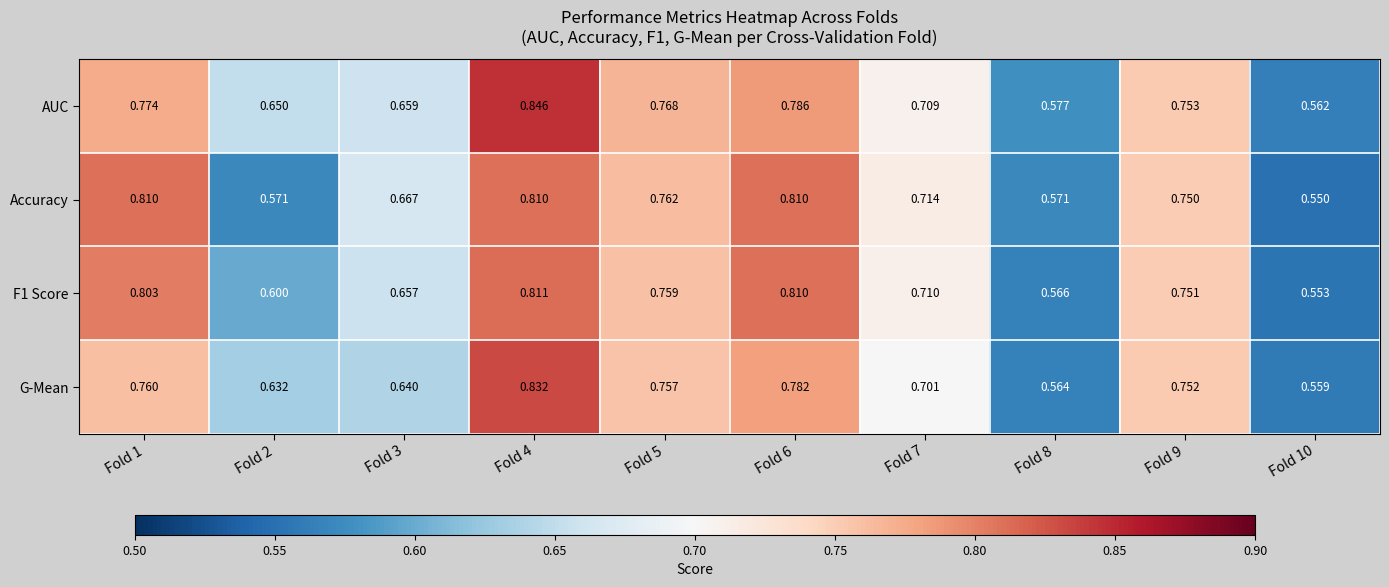

Which series has the largest range (max minus min)?

AUC